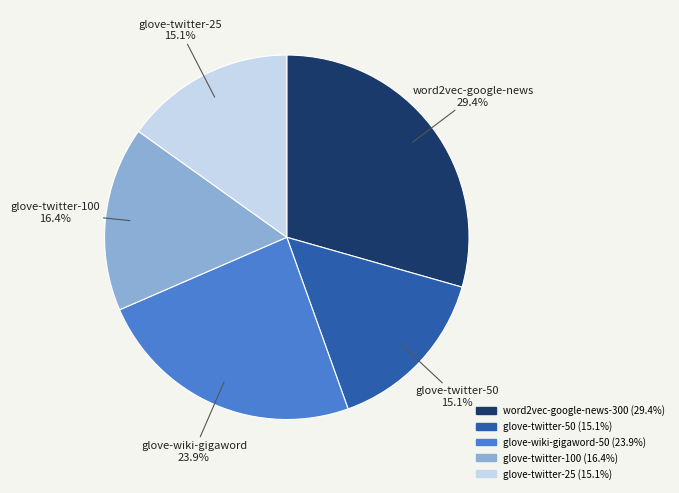

What portion of the pie excludes glove-twitter-100?

83.6%